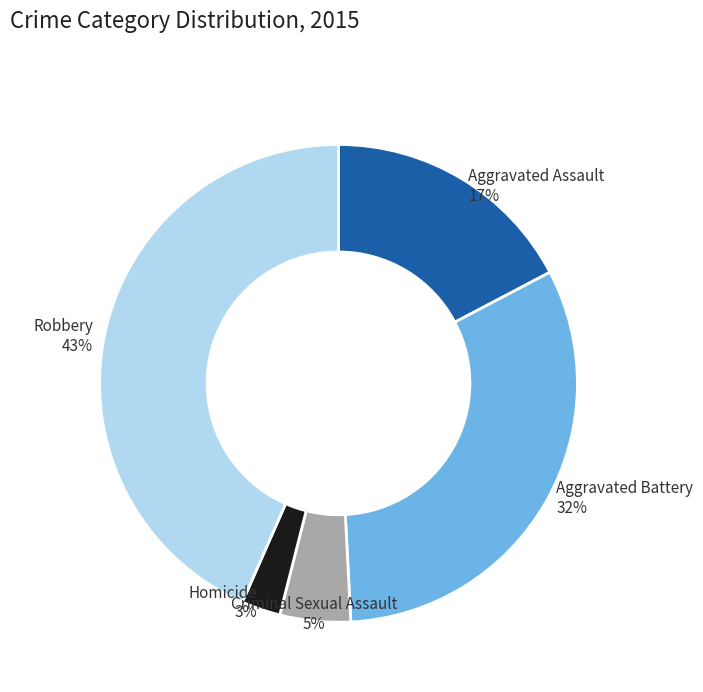

Is there any slice that represents more than half of the pie?

No